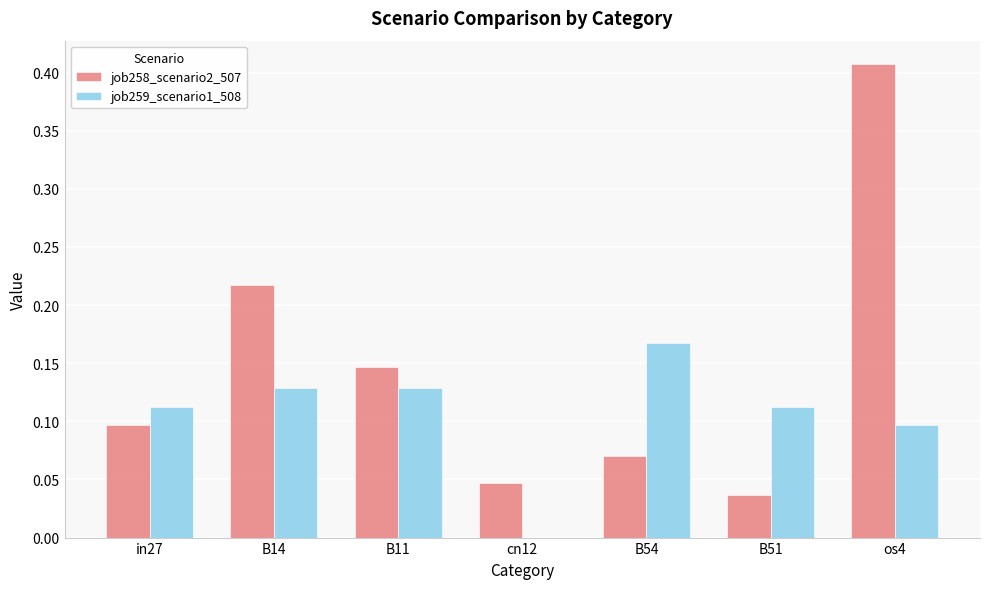

Which series changed the most between B14 and os4?

job258_scenario2_507